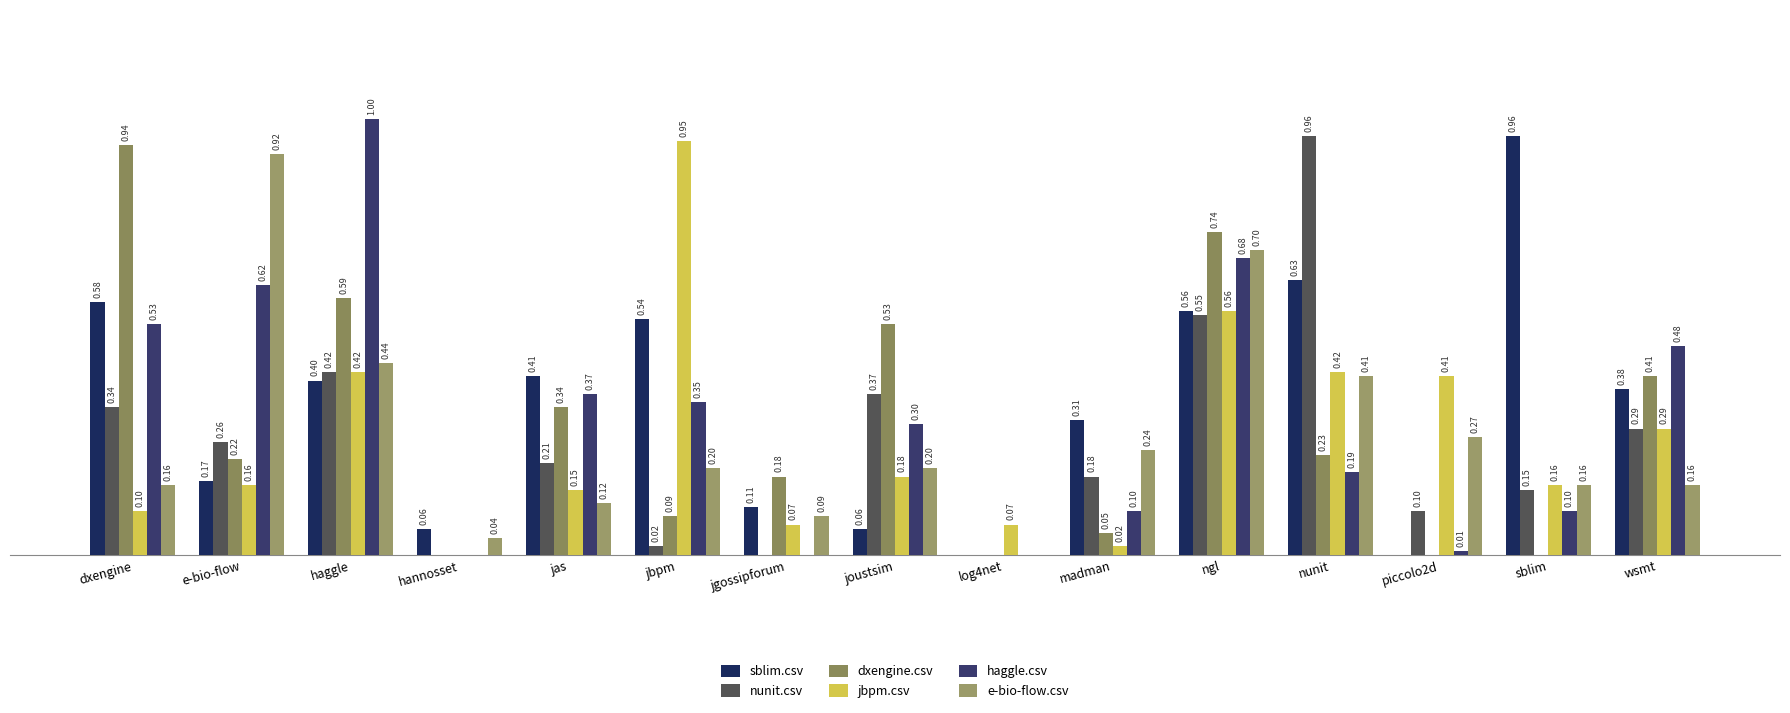

What is the sum of the dxengine.csv values at jas and e-bio-flow?

0.6